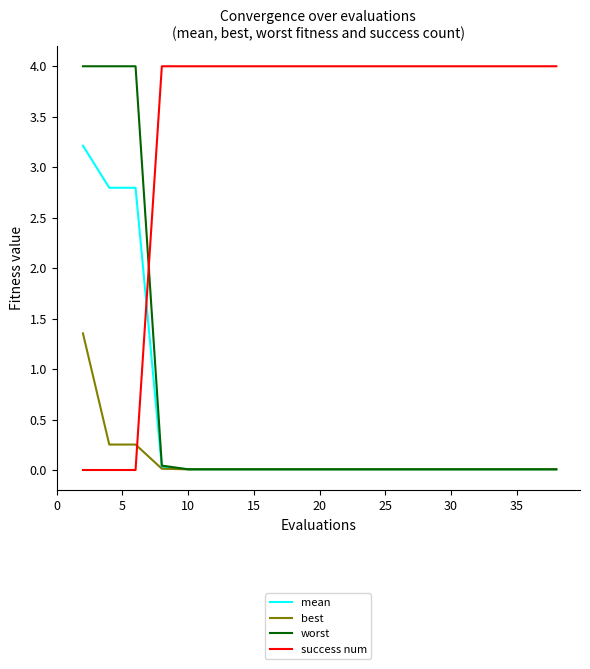

How many intersections are there between success num and worst?

1